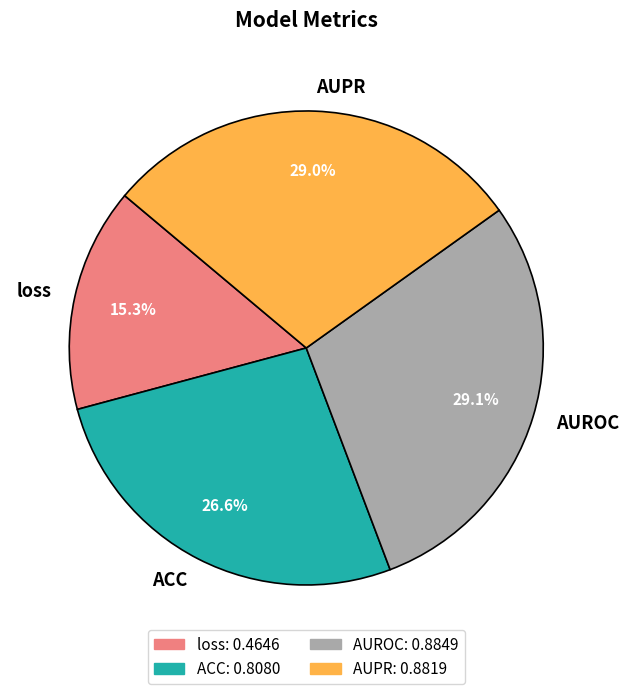

Count the number of slices in the pie.

4